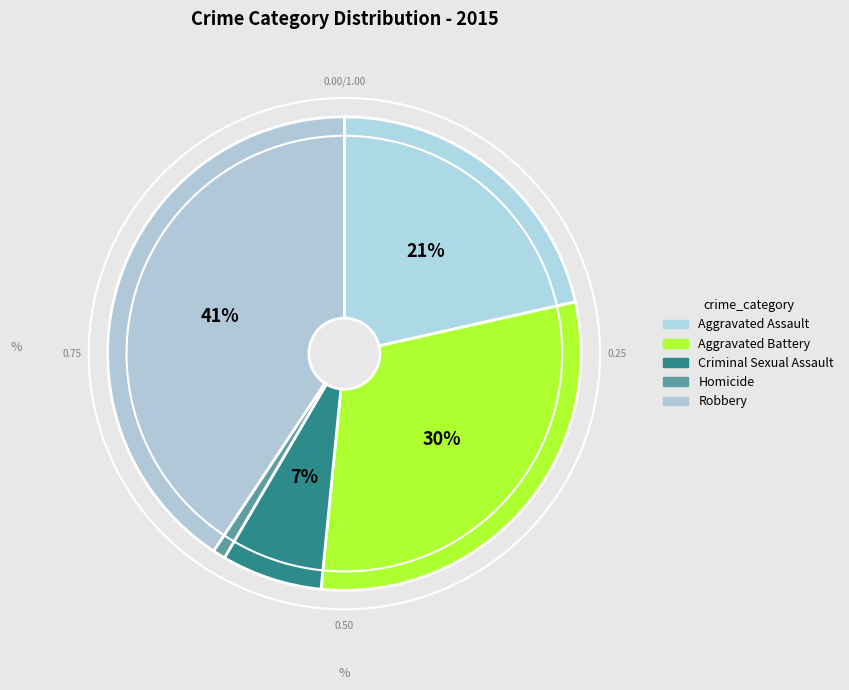

Is there a majority slice in this chart?

No